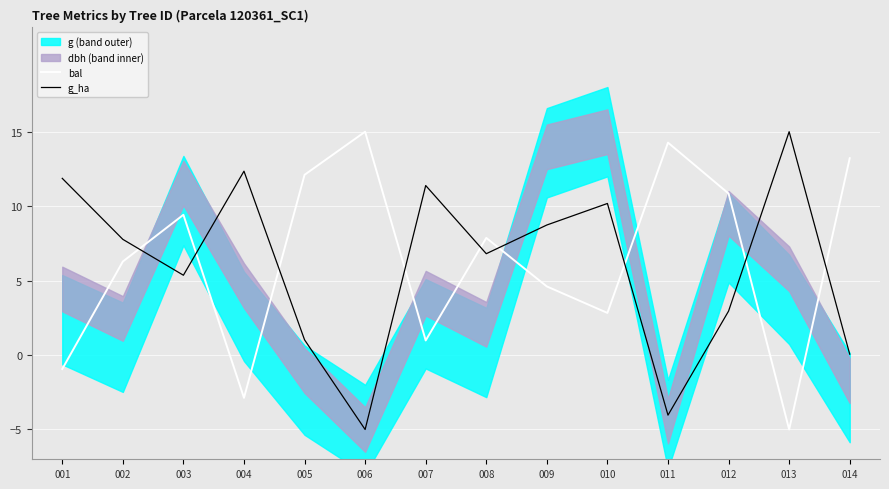

Read the bal value at 001.

-0.9